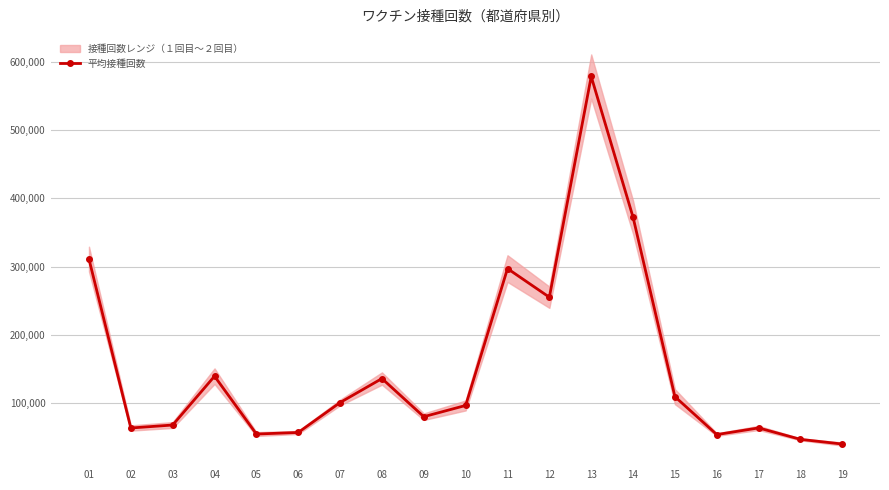

How many points are lower than both their immediate neighbors (excluding endpoints)?

5